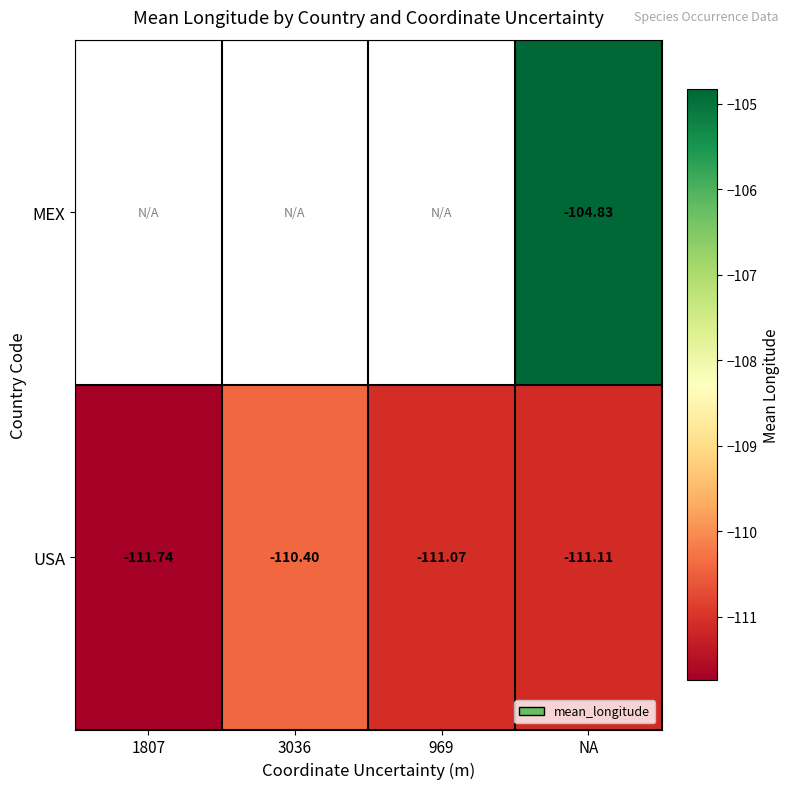

List the labels in order of USA value, smallest first.

1807, NA, 969, 3036